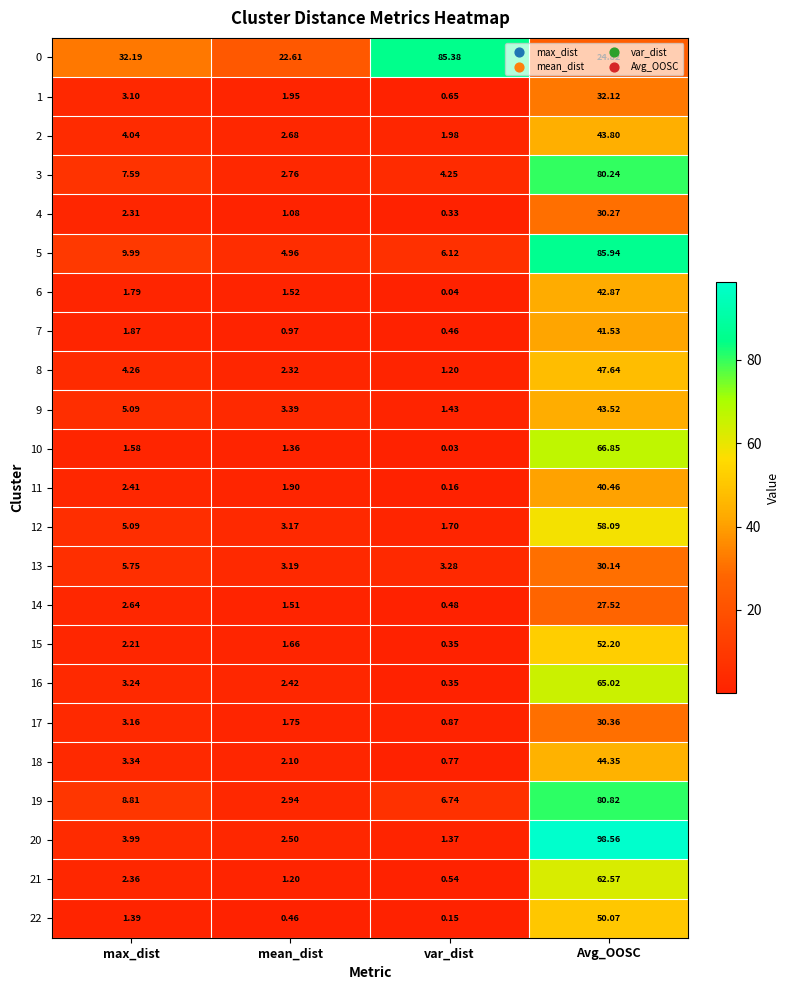

Which category has the lowest value in the 19 series?

mean_dist